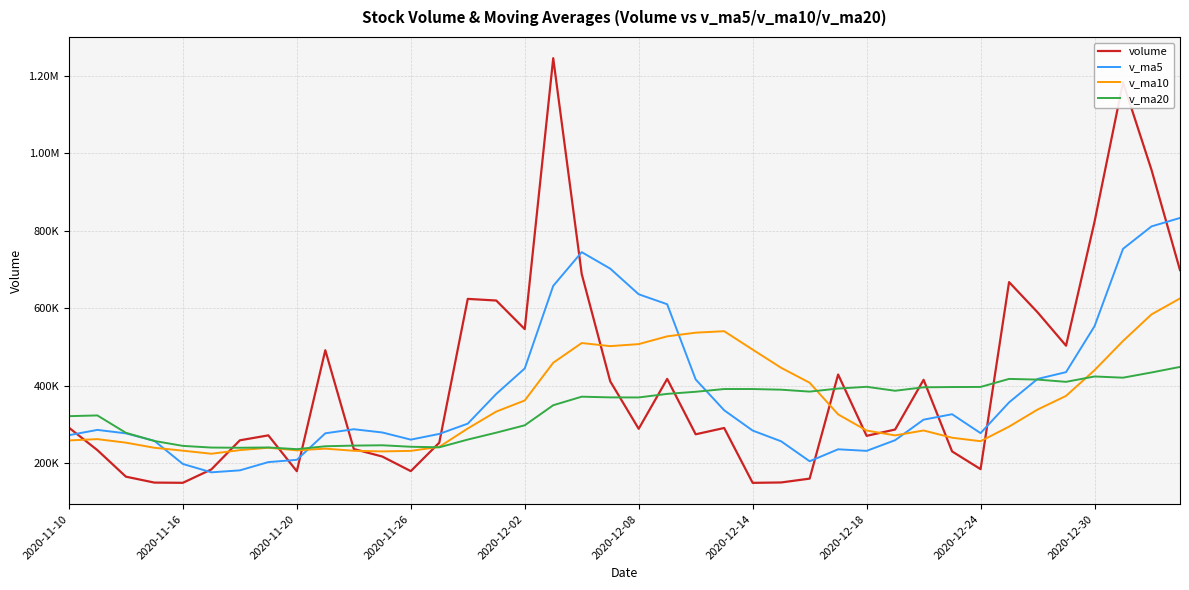

List the series in order of their peak value, highest first.

volume, v_ma5, v_ma10, v_ma20